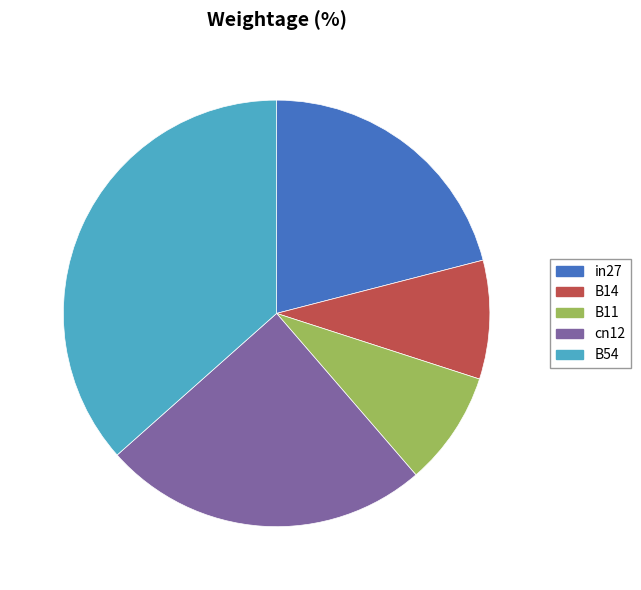

Is the sum of in27 and B54 greater than half?

Yes